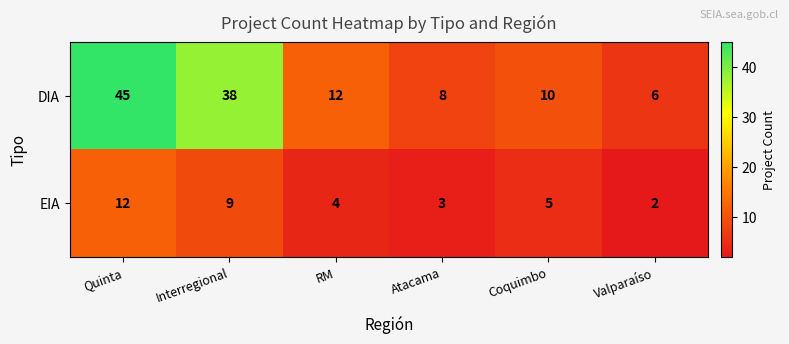

What is the difference between the highest and lowest values at RM?

8